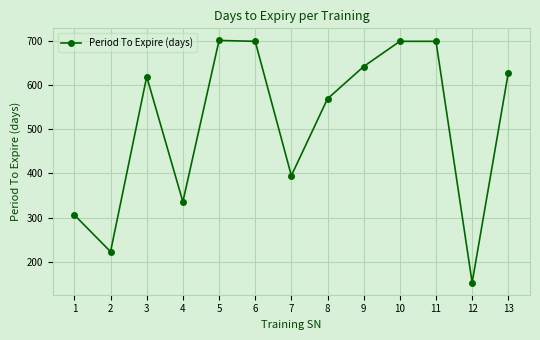

What is the smallest value displayed?

153